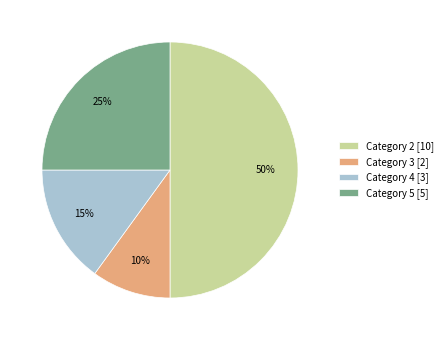

To the nearest percent, what is the difference between the largest and smallest slice percentages?

40%